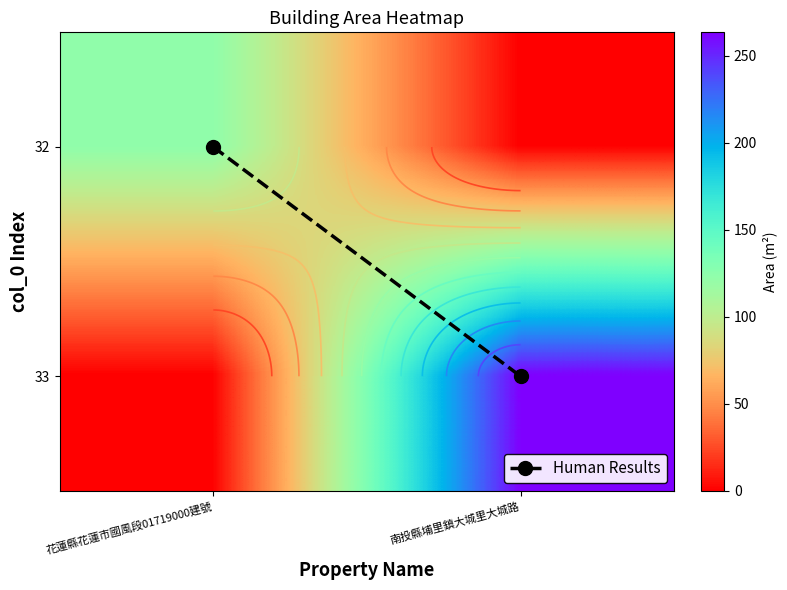

At which category does the chart reach its minimum across all series?

花蓮縣花蓮市國風段01719000建號